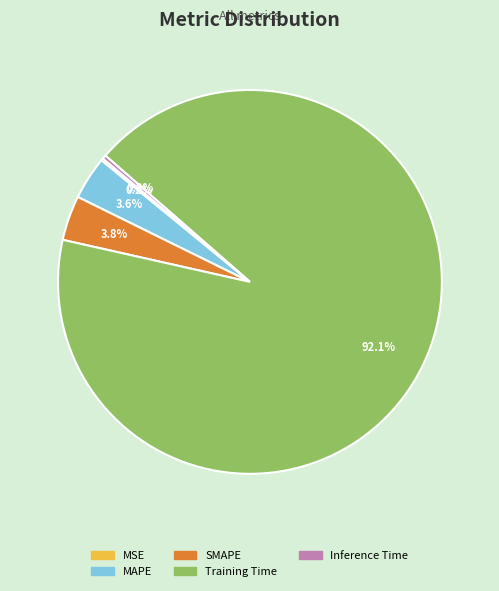

Do SMAPE and MAPE together represent more than half of the pie?

No